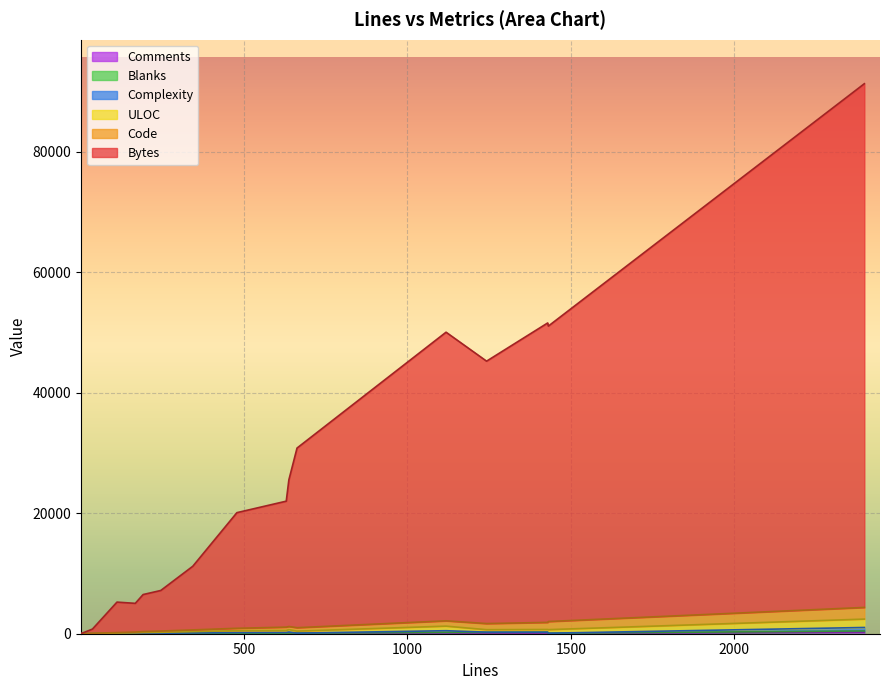

How many intersections are there between Complexity and Comments?

6